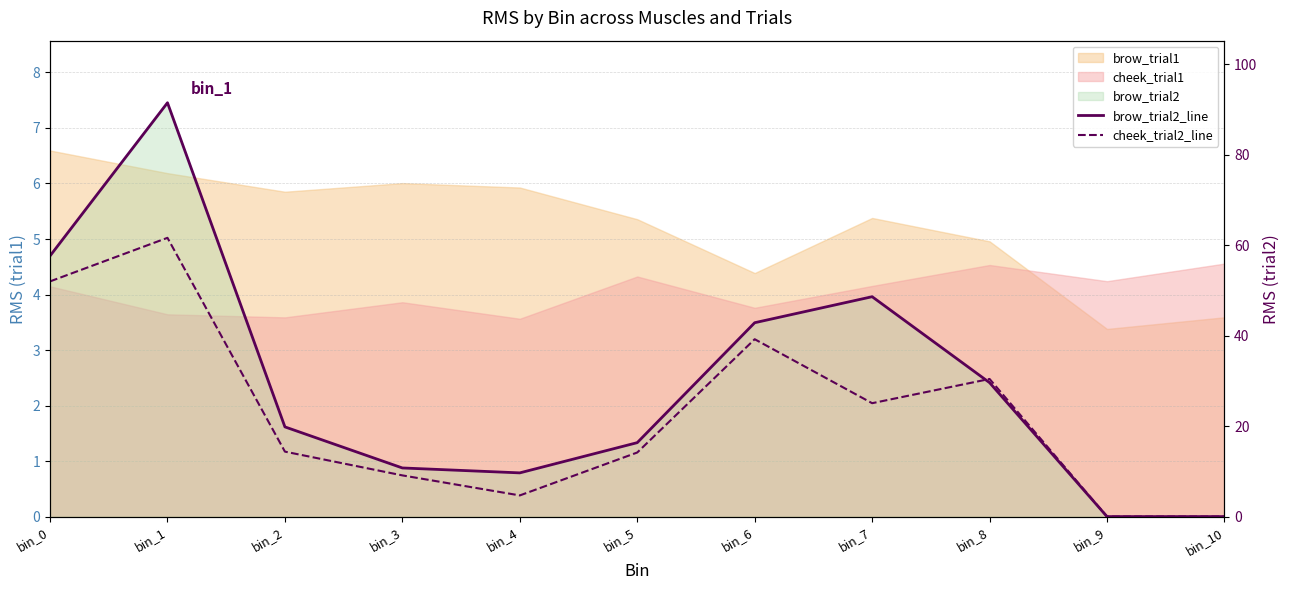

What is the value of the cheek_trial2_line point at the 9th from the left?

30.4